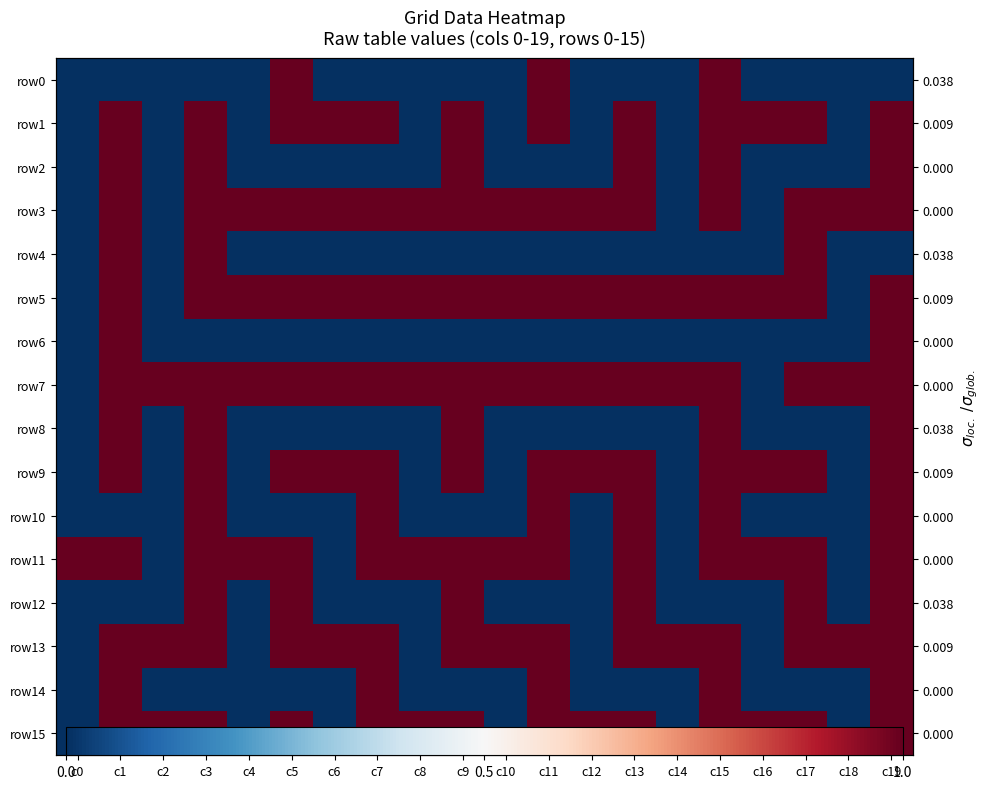

What is the difference between the maximum and minimum values in the row13 series?

1